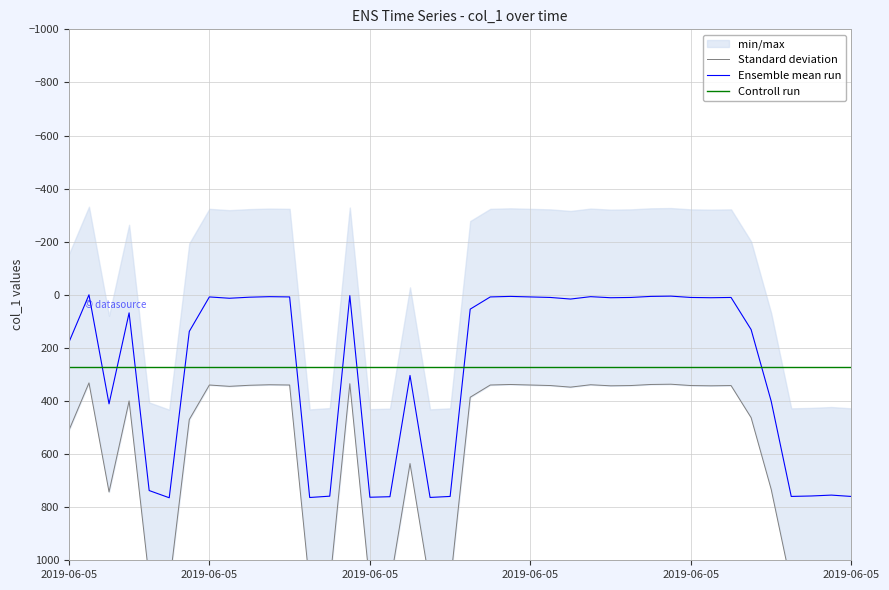

Approximately how many times larger is the value at 2019-06-05 04:24:10 compared to 2019-06-05 04:24:16?

1.0